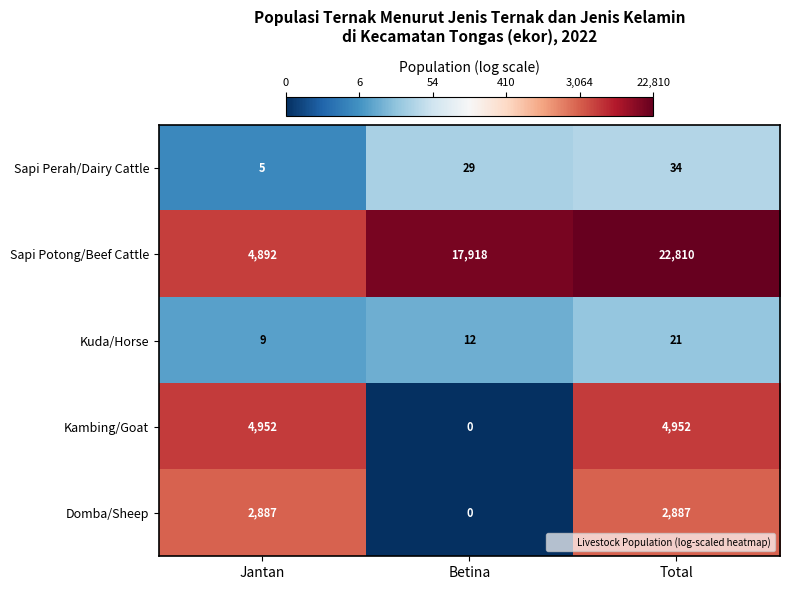

Reading left to right, transcribe all the data shown in this chart.

Sapi Perah/Dairy Cattle: Jantan=5	Betina=29	Total=34
Sapi Potong/Beef Cattle: Jantan=4892	Betina=17918	Total=22810
Kuda/Horse: Jantan=9	Betina=12	Total=21
Kambing/Goat: Jantan=4952	Betina=0	Total=4952
Domba/Sheep: Jantan=2887	Betina=0	Total=2887